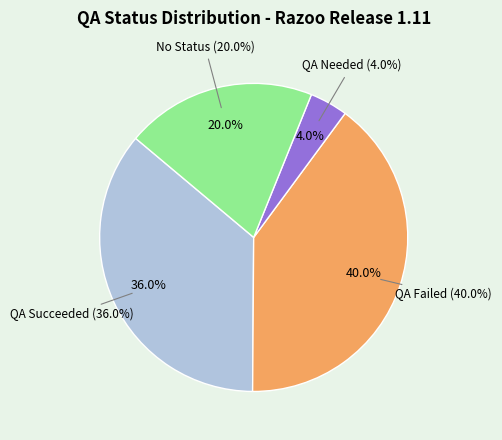

Does any single category account for the majority?

No